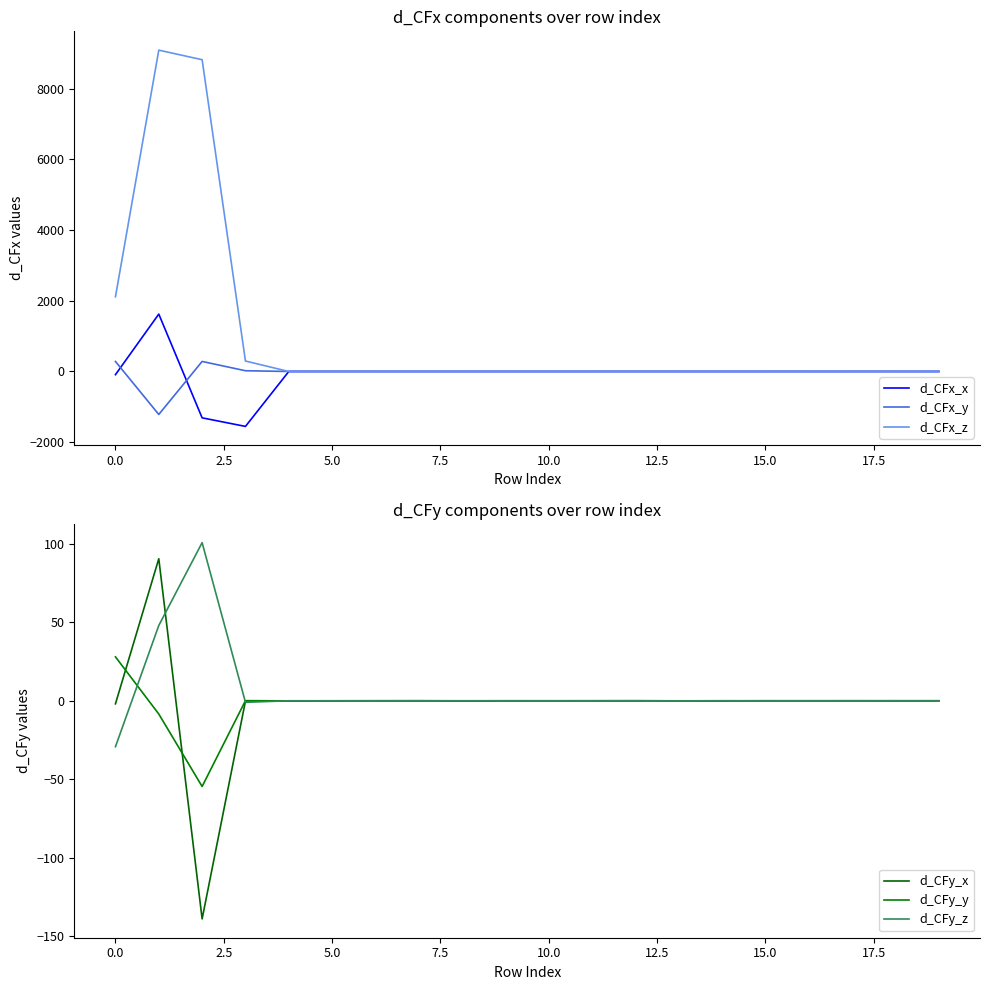

How many values in d_CFy_x are below zero?

12